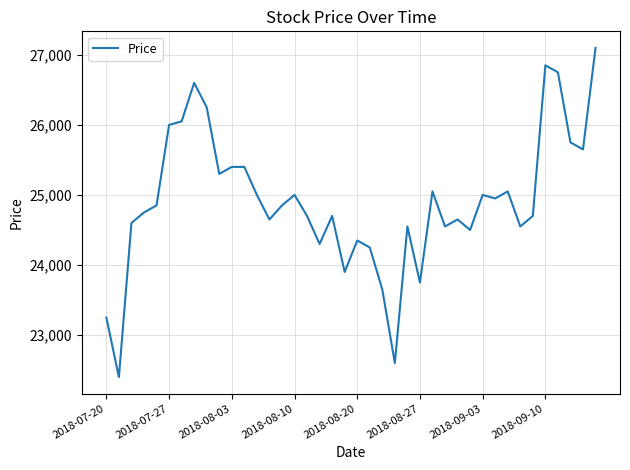

What is the maximum value shown in the chart?

27100